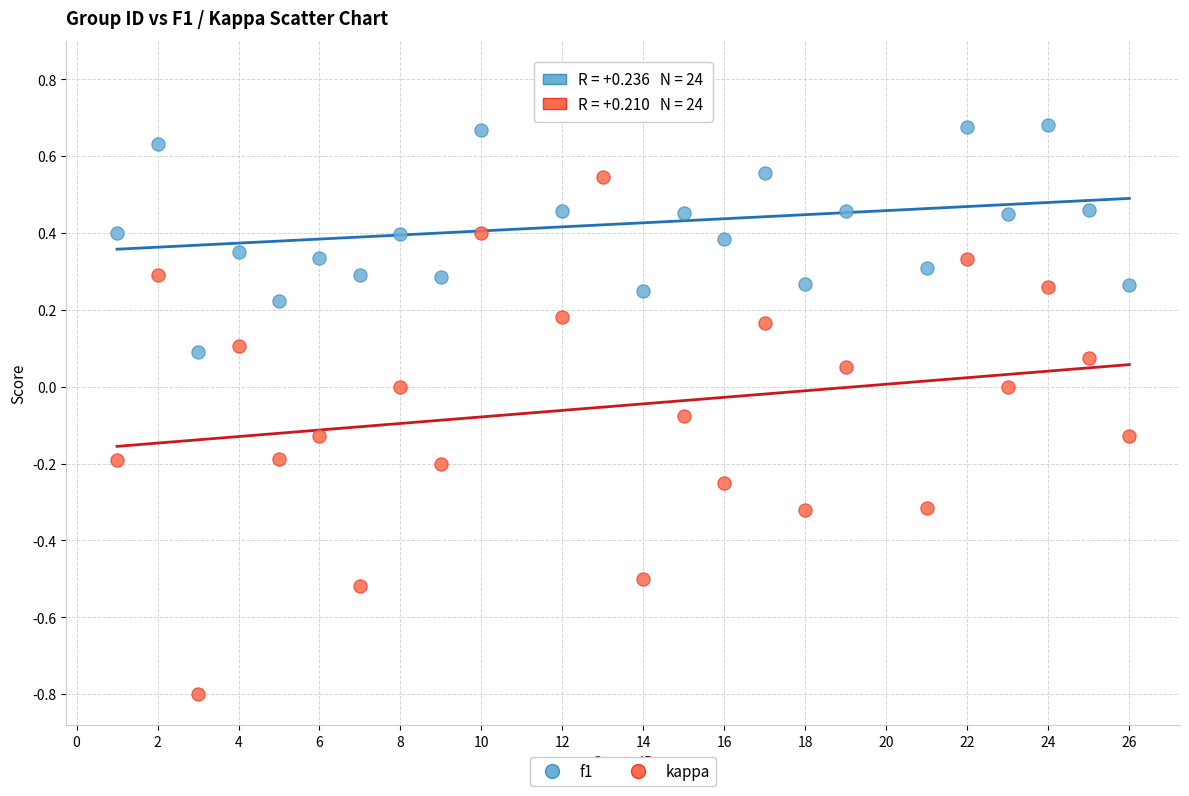

Which series reaches the maximum Y coordinate?

f1